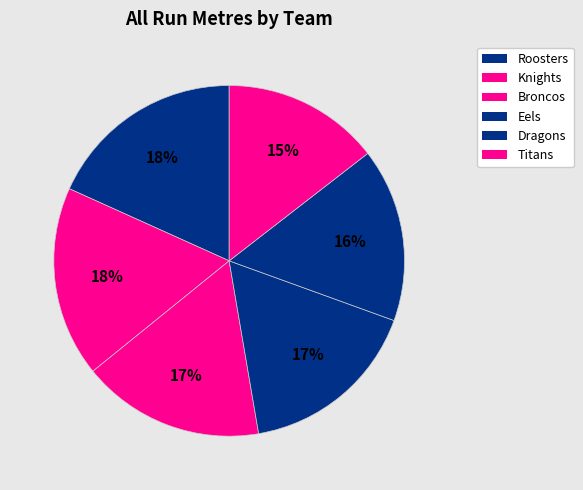

To the nearest percent, what is the difference between the Roosters and Dragons slice percentages?

2%